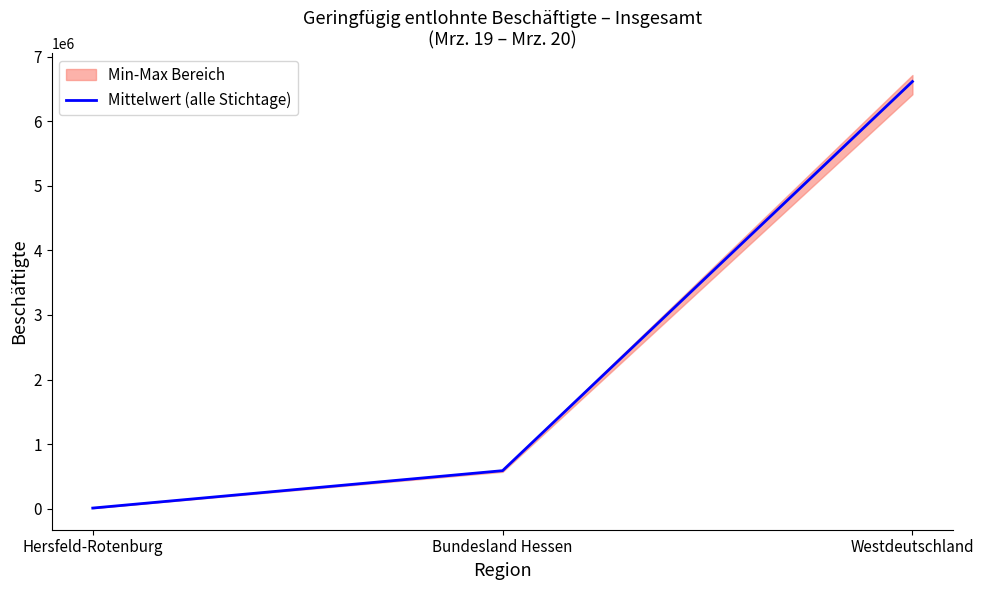

What value does the data have at Hersfeld-Rotenburg?

9892.0